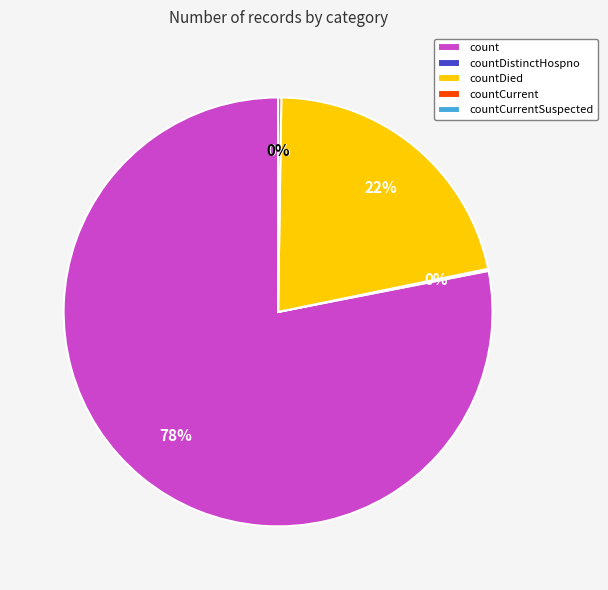

What is the majority slice?

count